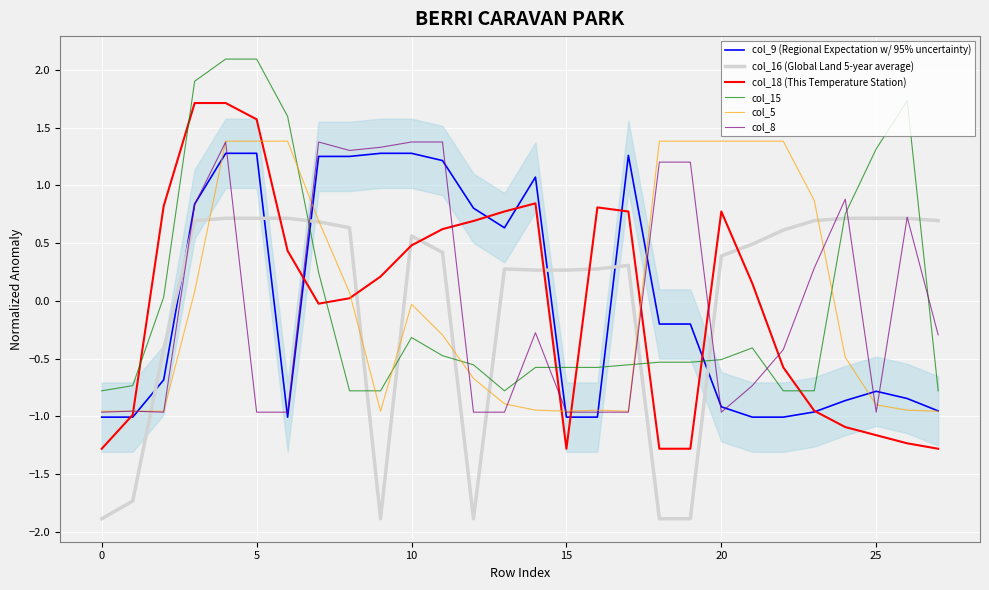

How many intersections are there between col_18 (This Temperature Station) and col_5?

6